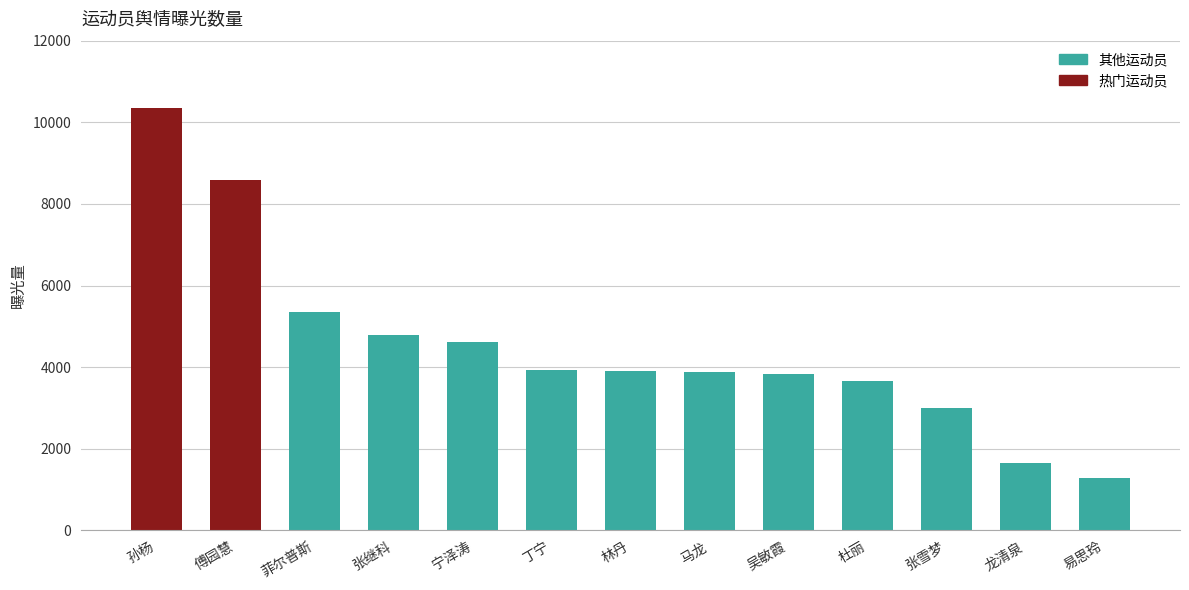

Does the chart contain stacked bars?

No